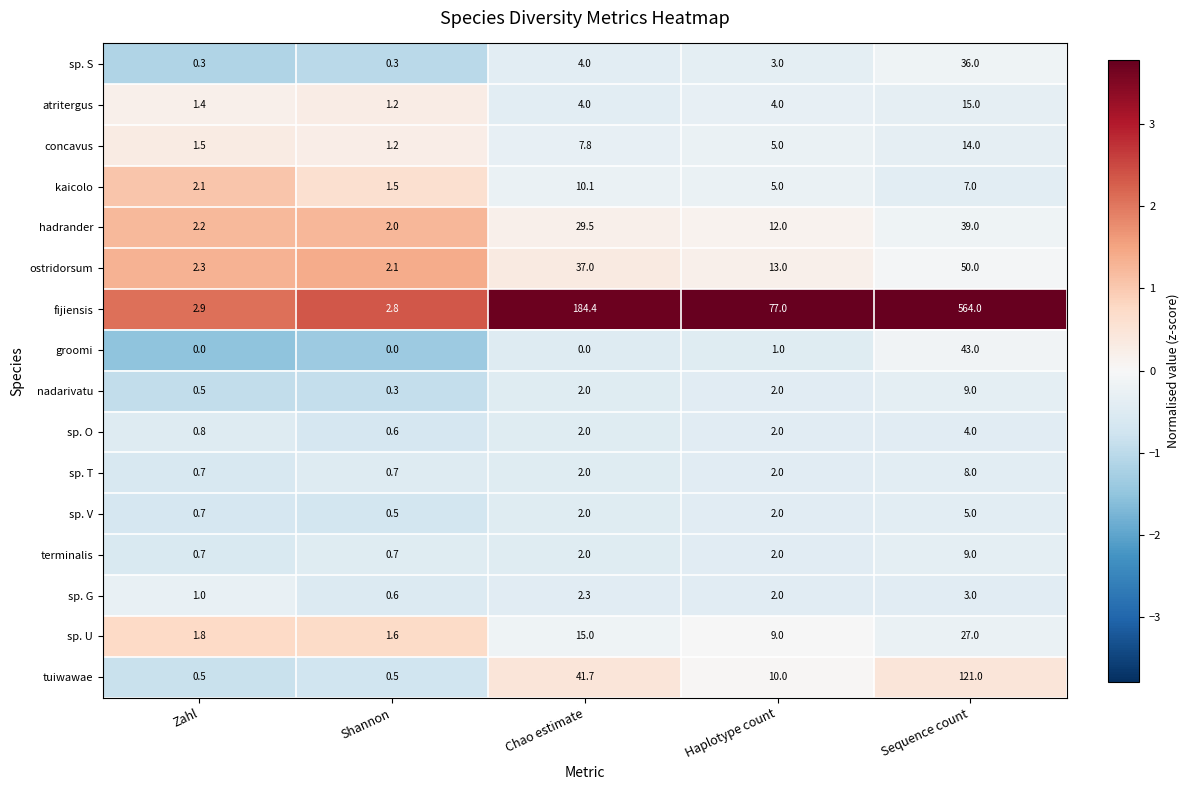

At which category is the sum across all series the highest?

Sequence count